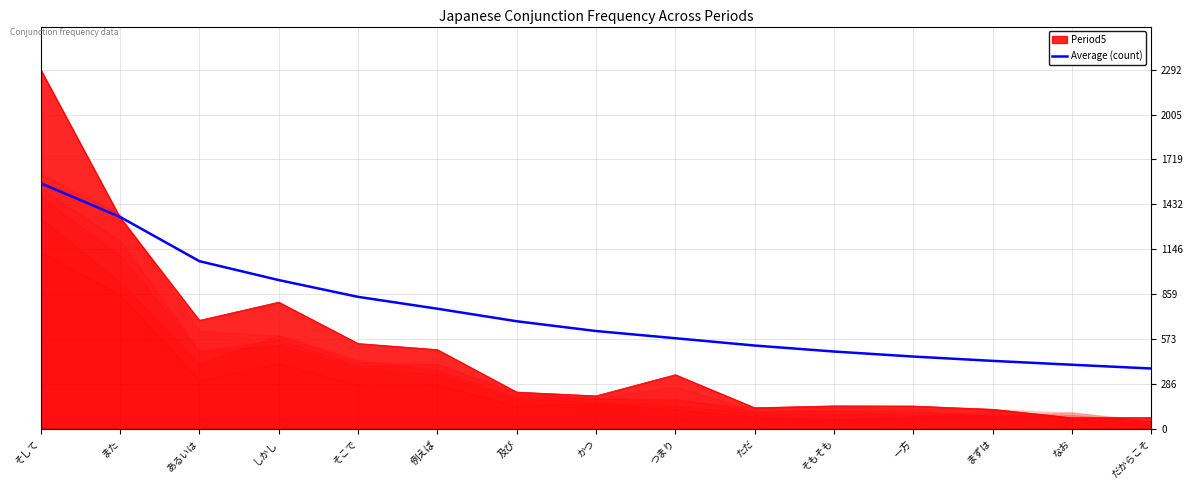

Between 及び and まずは, which is larger?

及び